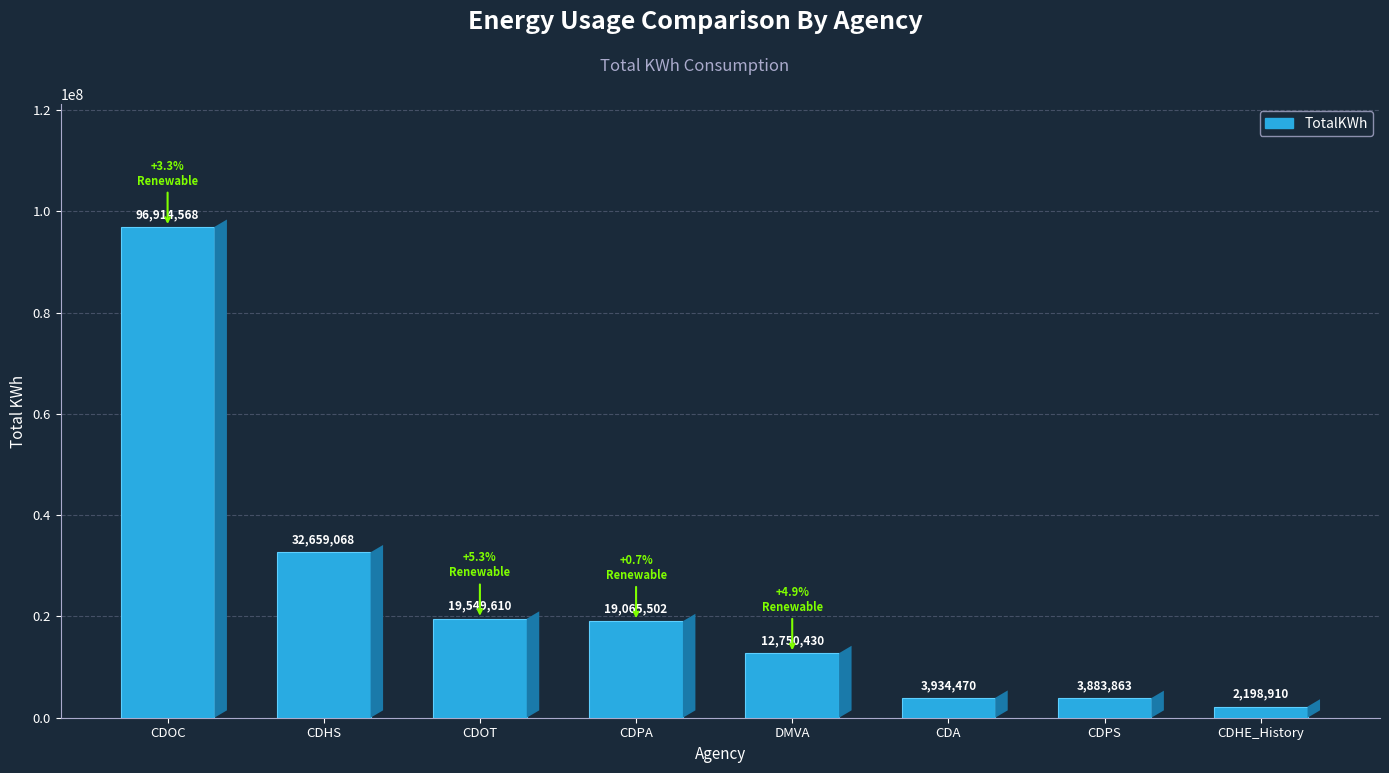

Rank the categories by value from highest to lowest.

CDOC, CDHS, CDOT, CDPA, DMVA, CDA, CDPS, CDHE_History